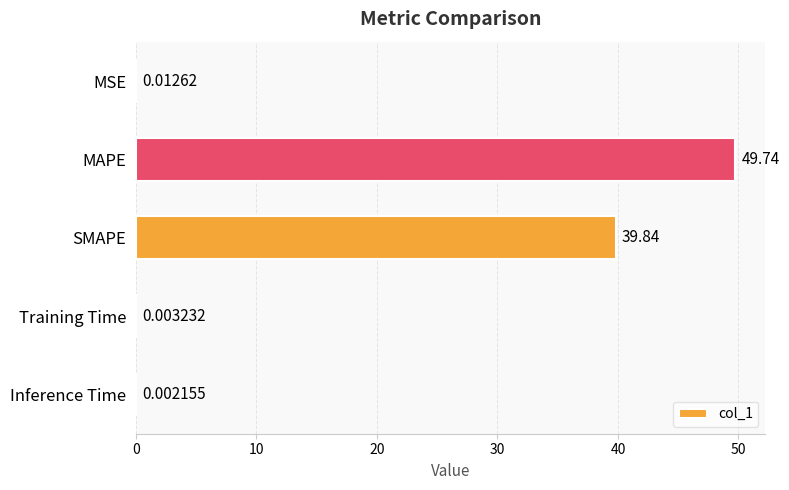

What is the change in value from MSE to SMAPE?

+39.8